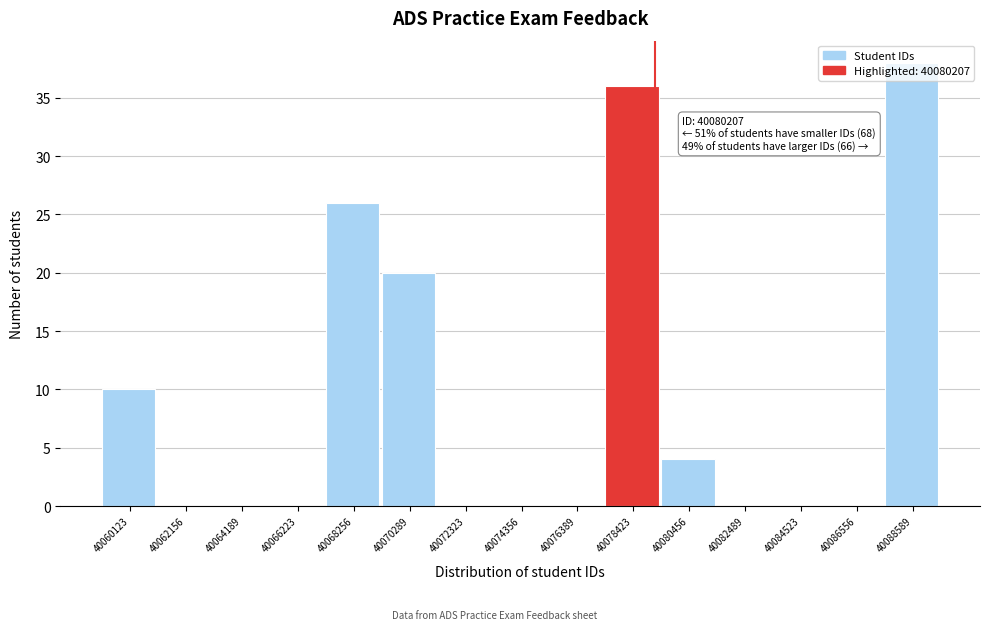

Which has a higher value, 40086556 or 40070289?

40070289